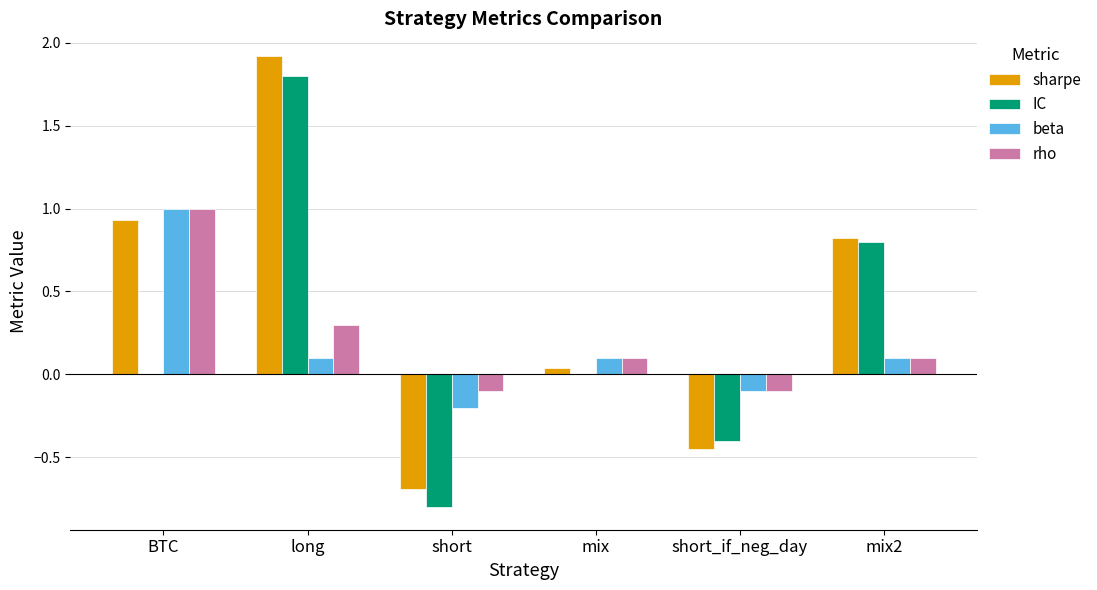

Is the value of rho at mix greater than the value of beta at BTC?

No